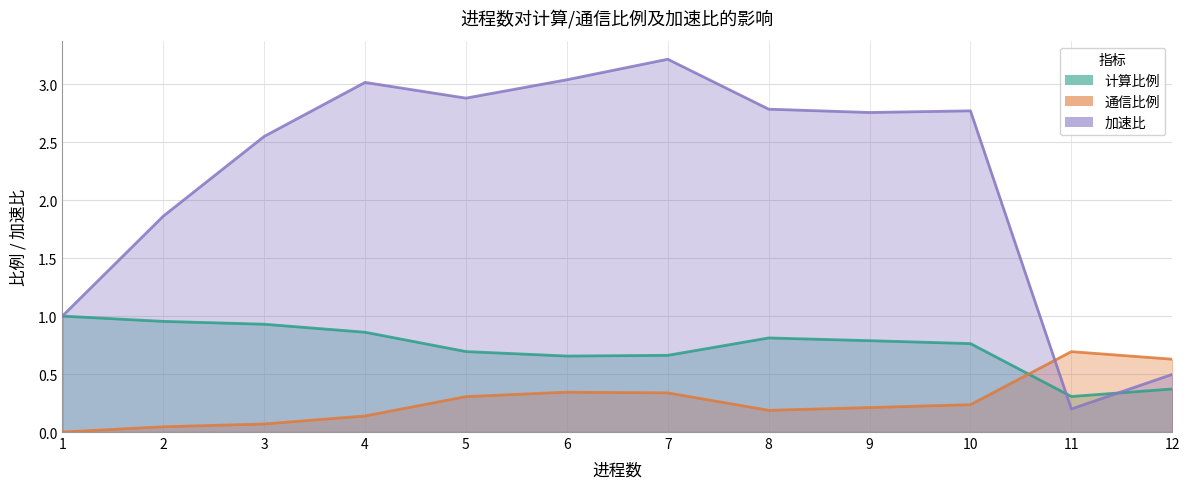

At how many categories does at least one series exceed 3?

3